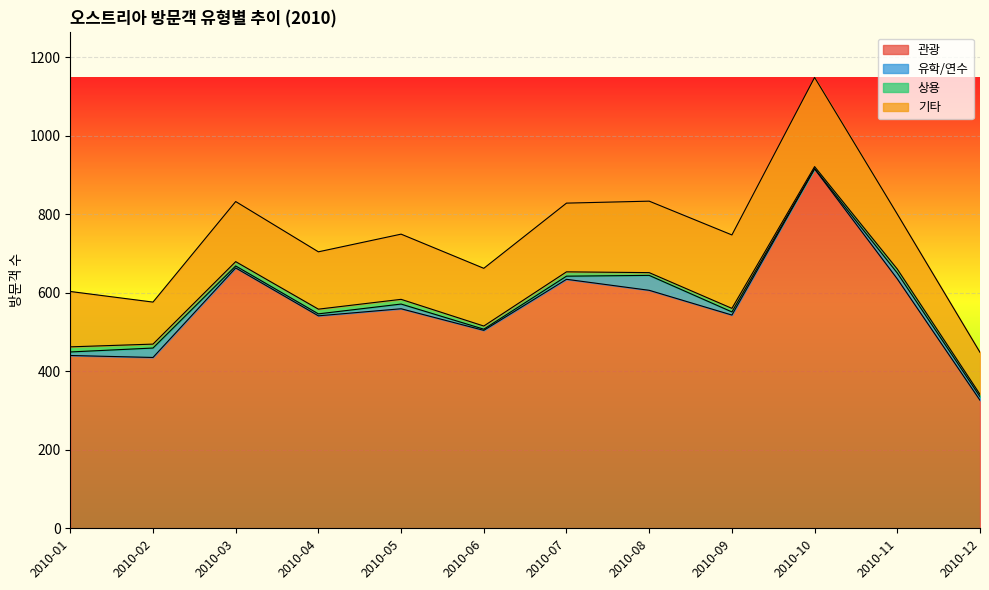

Reading left to right, extract all data points from this chart.

관광: 440	435	663	541	559	504	634	606	543	915	635	326
유학/연수: 9	24	5	5	12	3	8	38	8	1	15	9
상용: 13	10	11	12	12	8	11	7	9	5	10	6
기타: 141	107	153	146	166	147	175	182	187	227	140	107